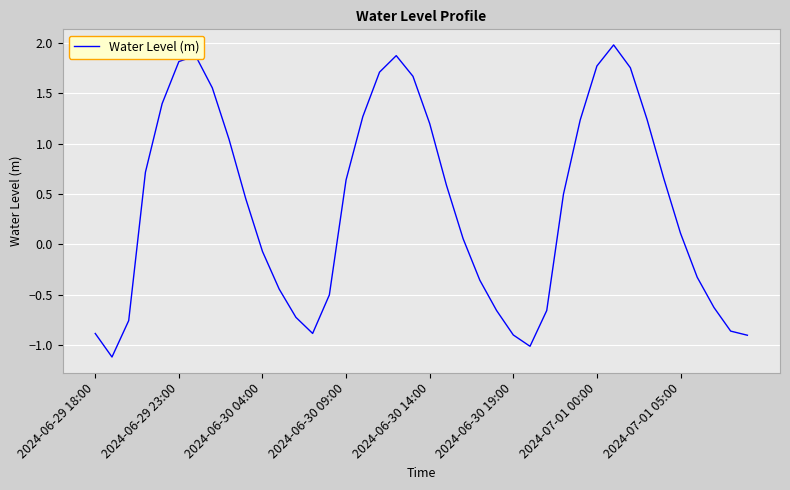

What is the greatest value displayed?

2.0